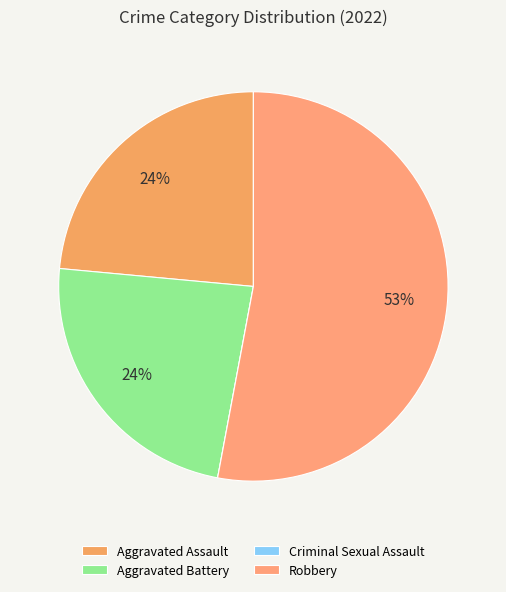

Do Robbery and Aggravated Battery together represent more than half of the pie?

Yes